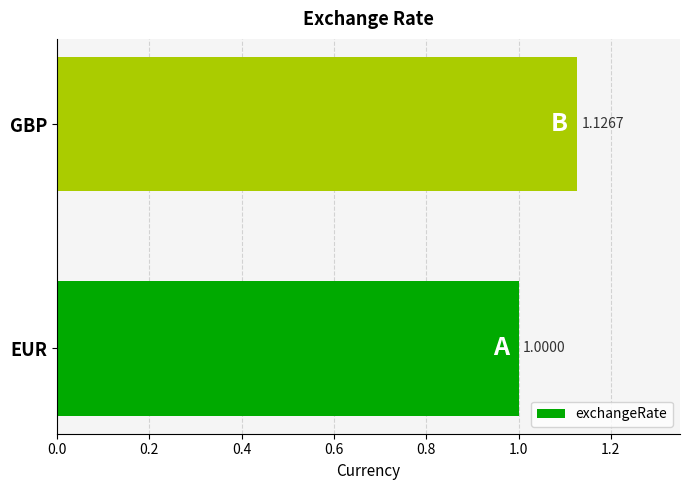

How many values are between 1 and 2?

2